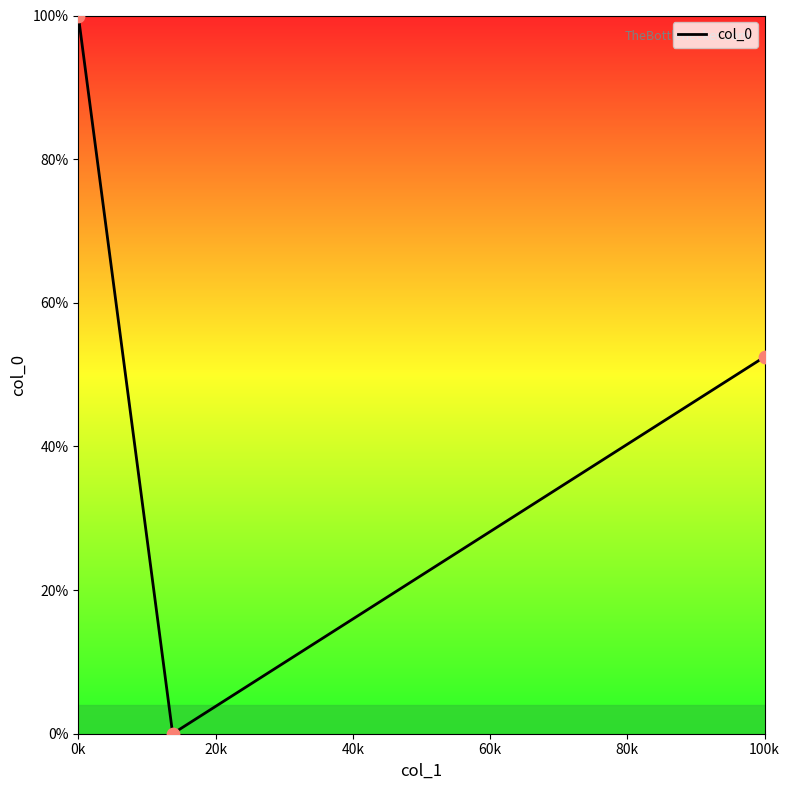

What is the greatest value displayed?

100.0